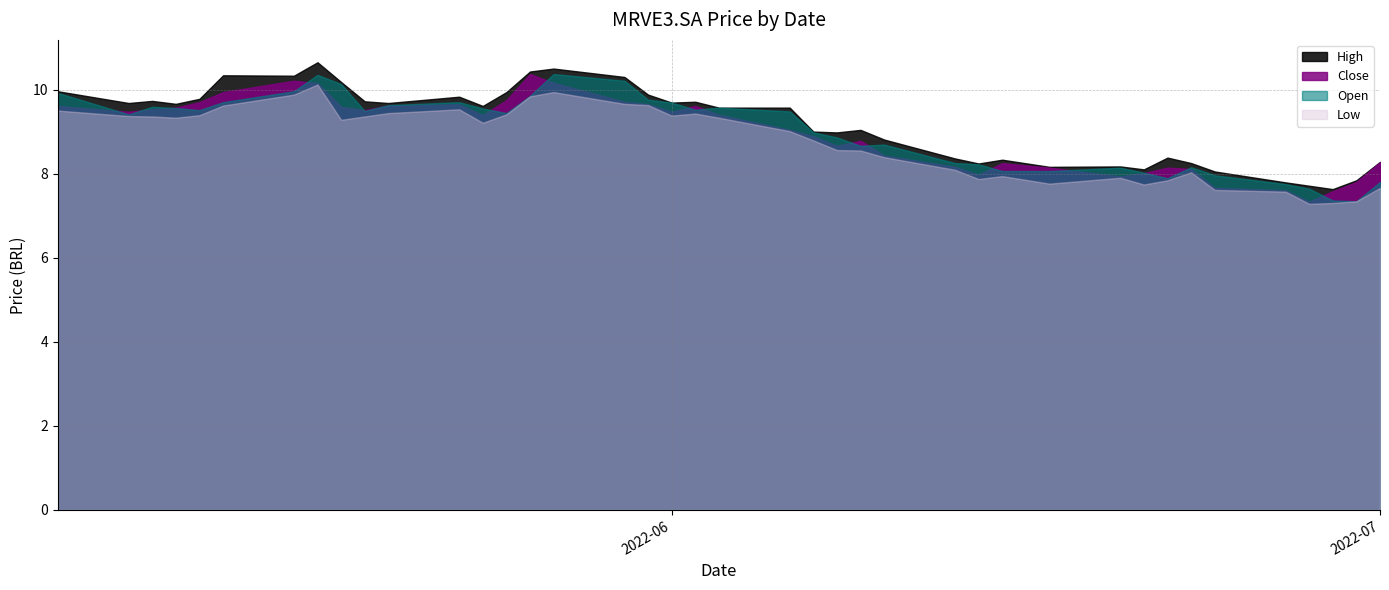

Which series has the largest range (max minus min)?

Close